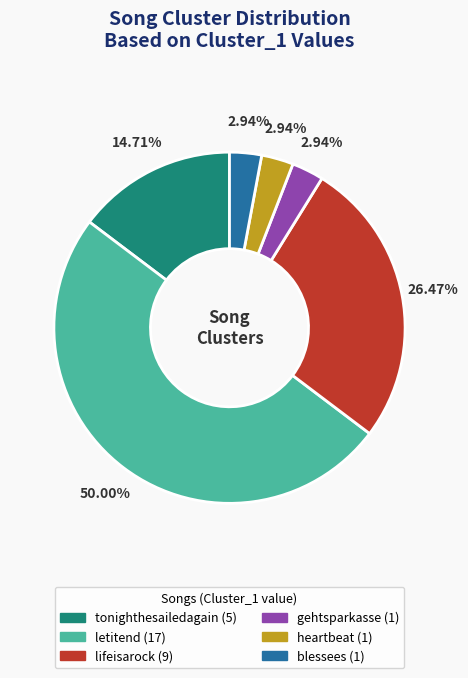

To the nearest percent, what is the average slice percentage?

17%